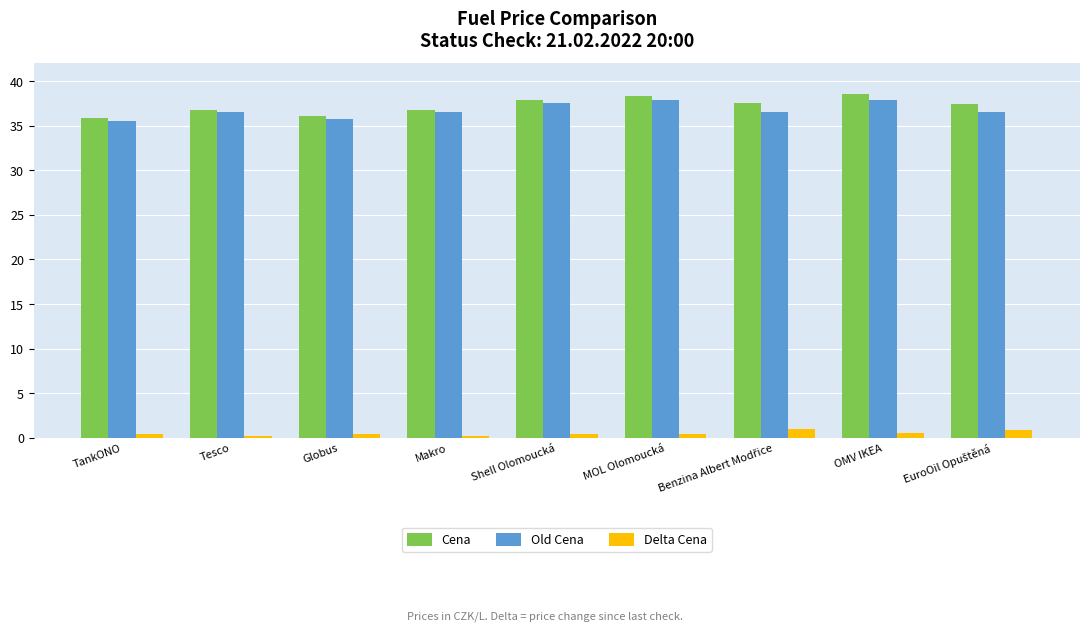

The Delta Cena series shows 0.2 at Makro. True or false?

True